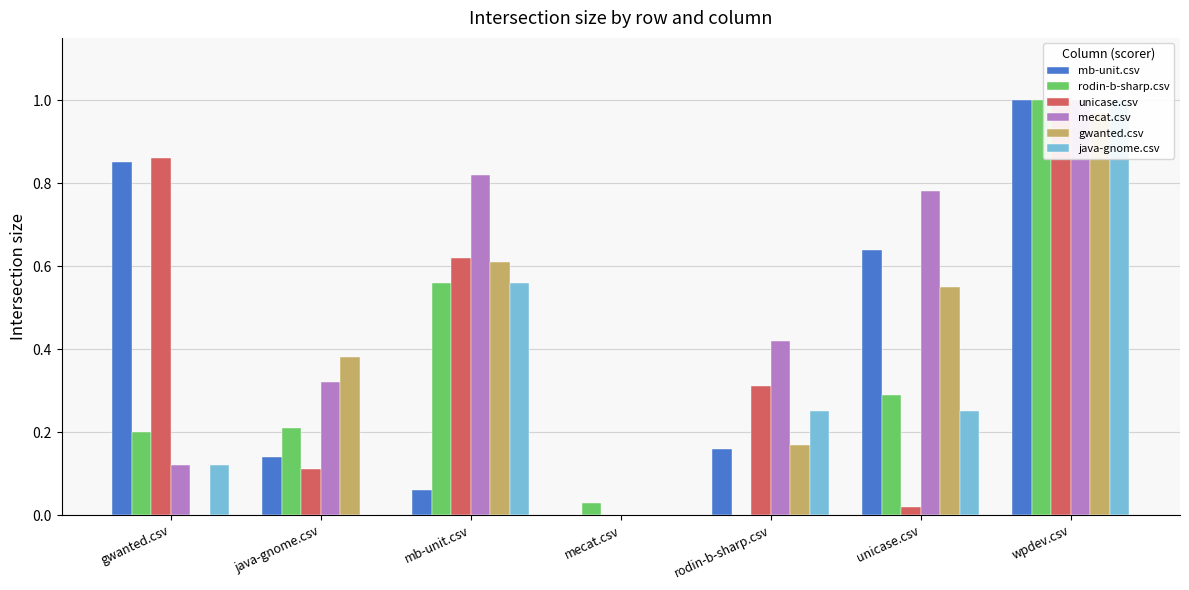

The gwanted.csv series shows 0.2 at rodin-b-sharp.csv. True or false?

True